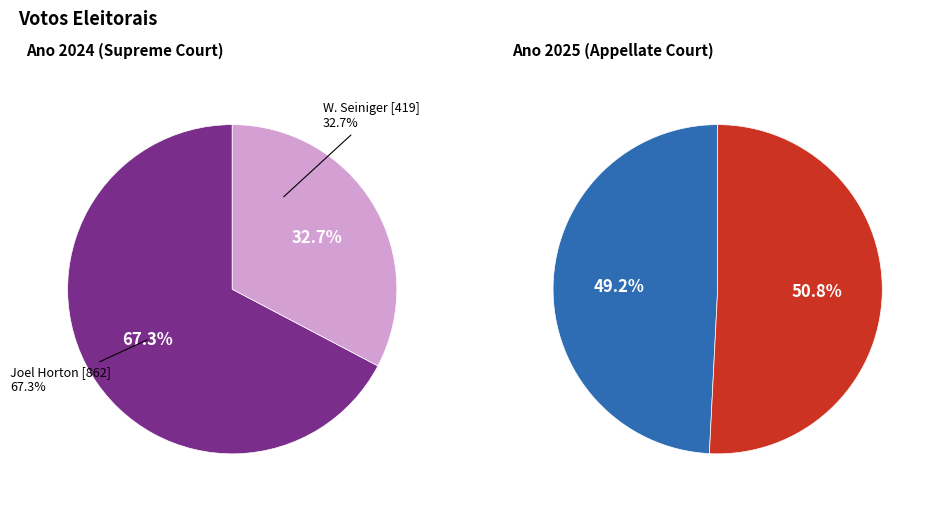

How much of the chart is everything except Joel Horton?

32.7%